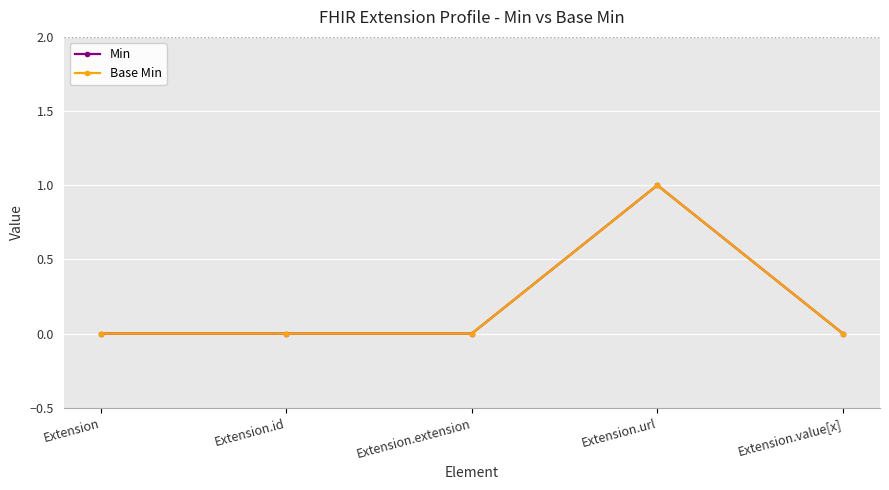

What is the sum of all Min values?

1